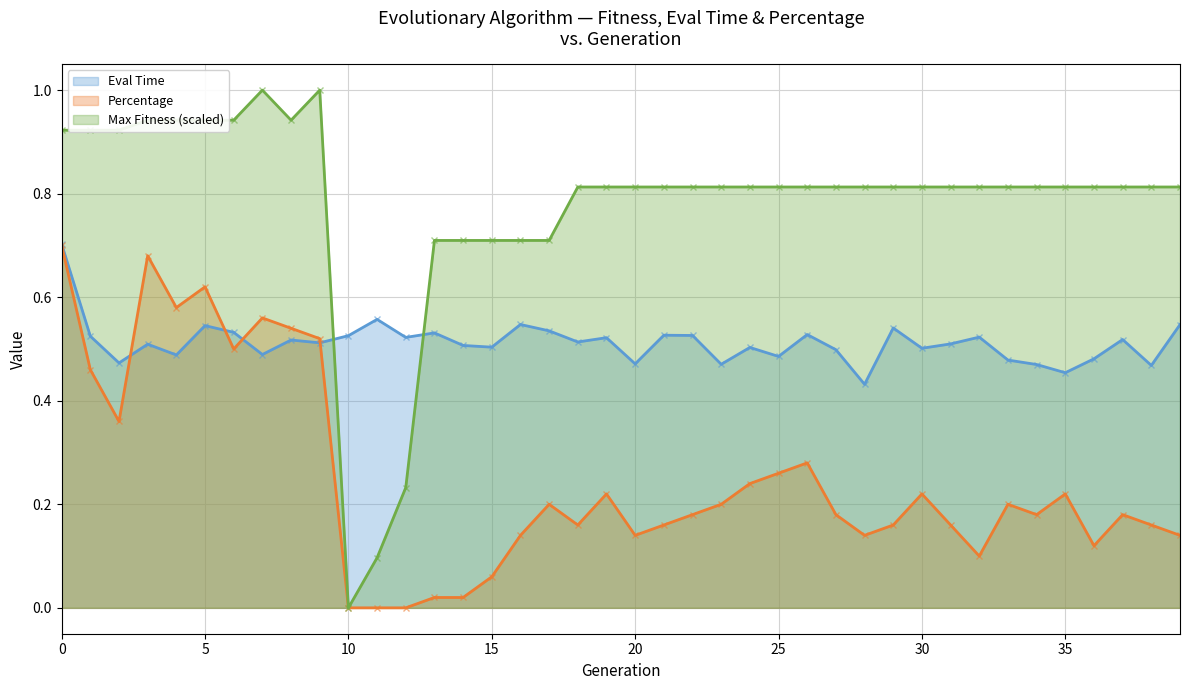

Which series has the widest spread of values?

Max Fitness (scaled)